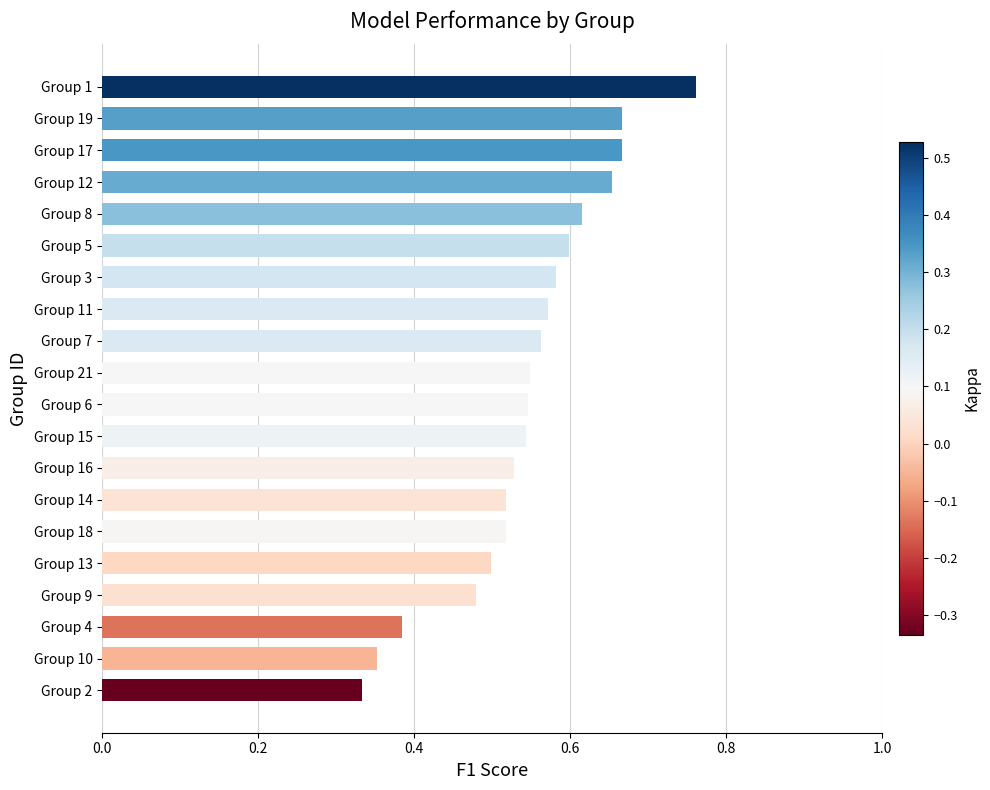

What is the sum of all values?

10.9